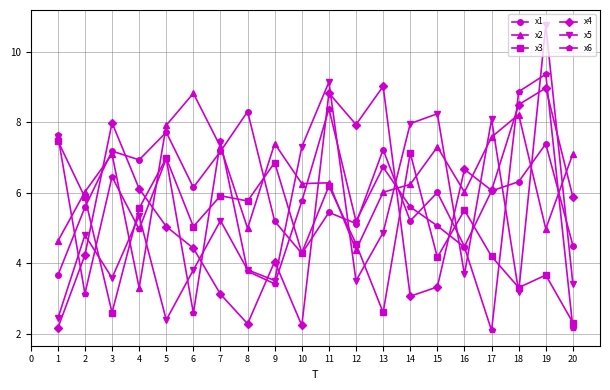

True or false: x1 has more than 0 points higher than both neighbors.

True